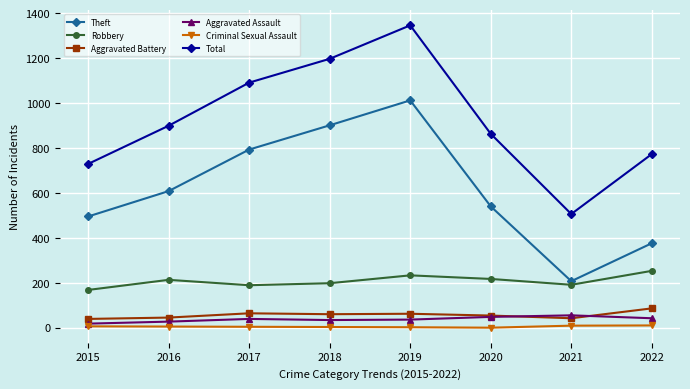

True or false: Robbery and Criminal Sexual Assault cross at least once.

False